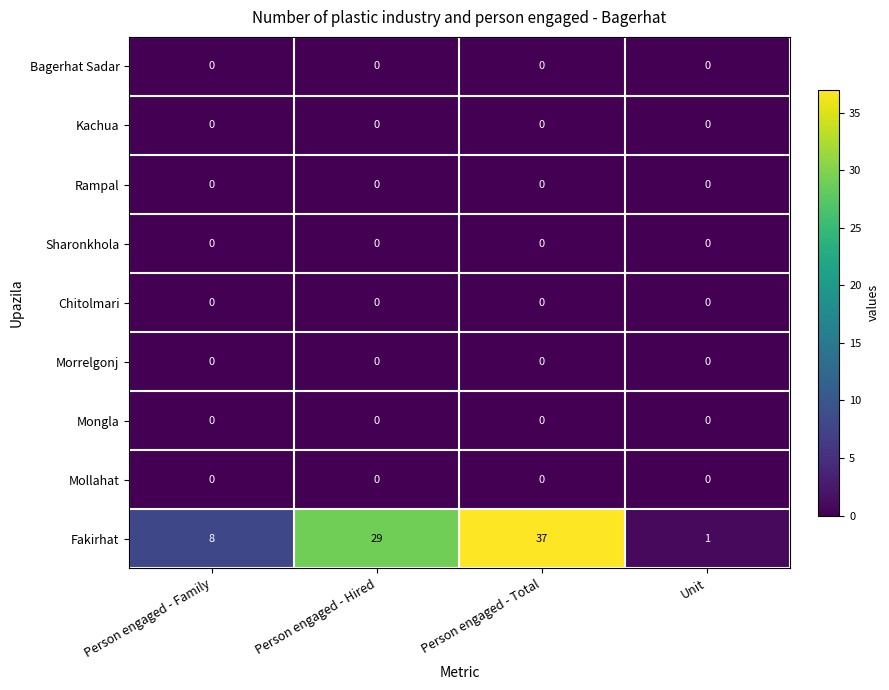

Which series has the largest total across all categories?

Fakirhat